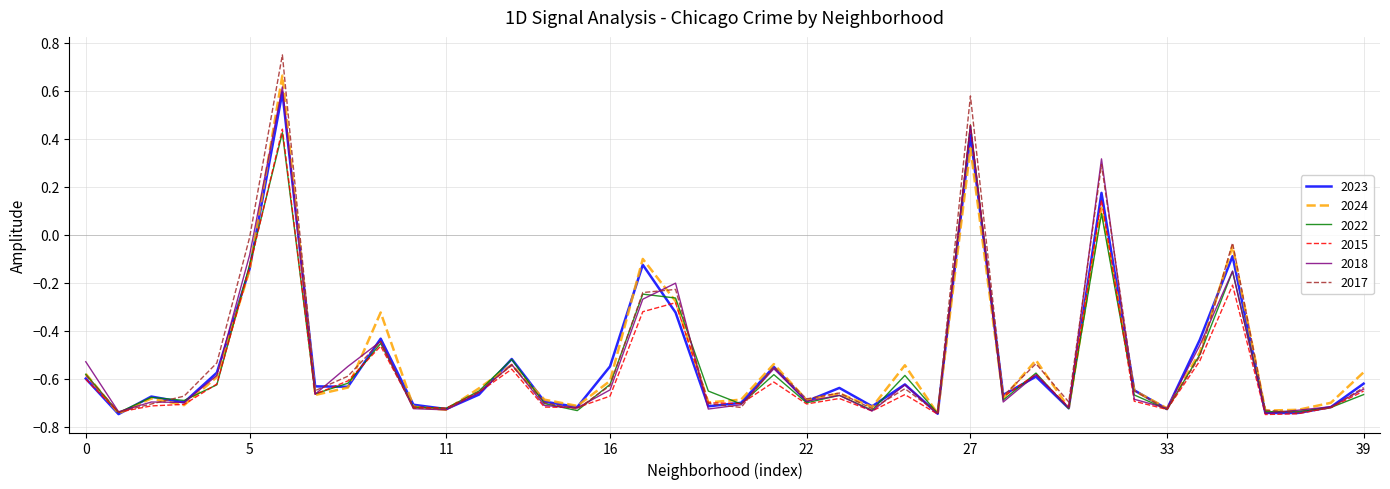

Which series has the largest range (max minus min)?

2017